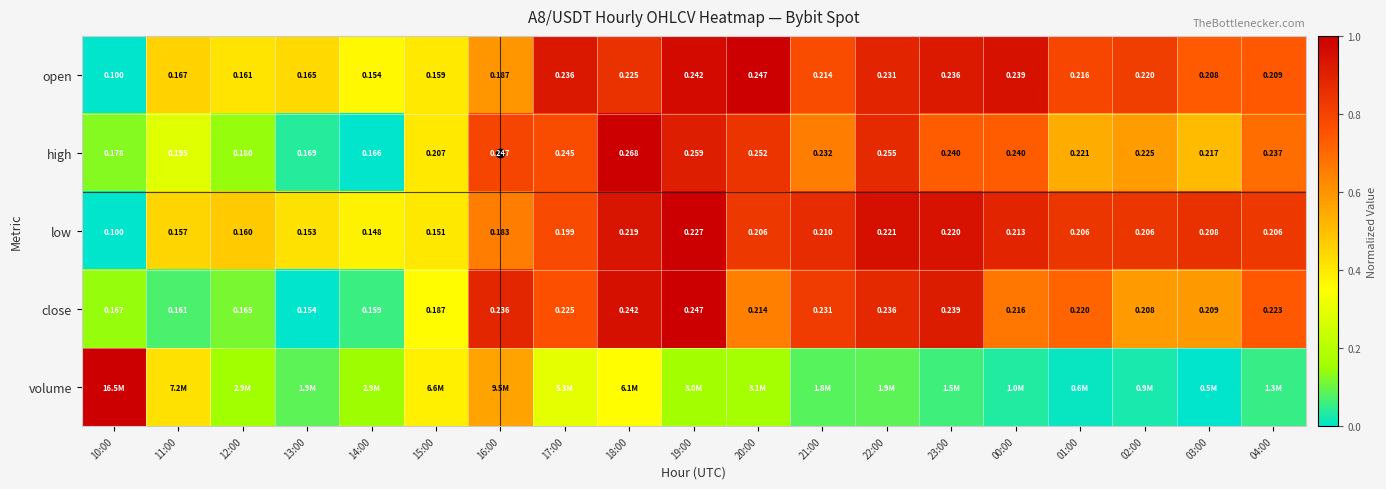

Is the value of open at 20:00 greater than the value of high at 00:00?

Yes